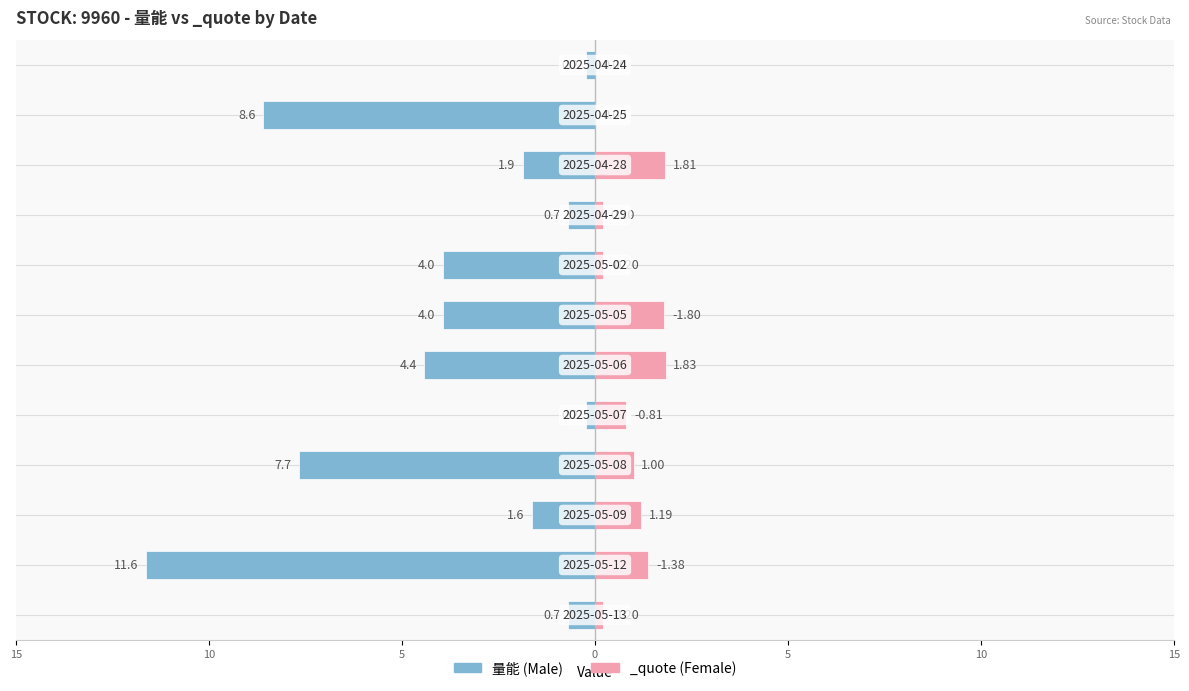

What are all the series names shown in the legend?

量能, _quote